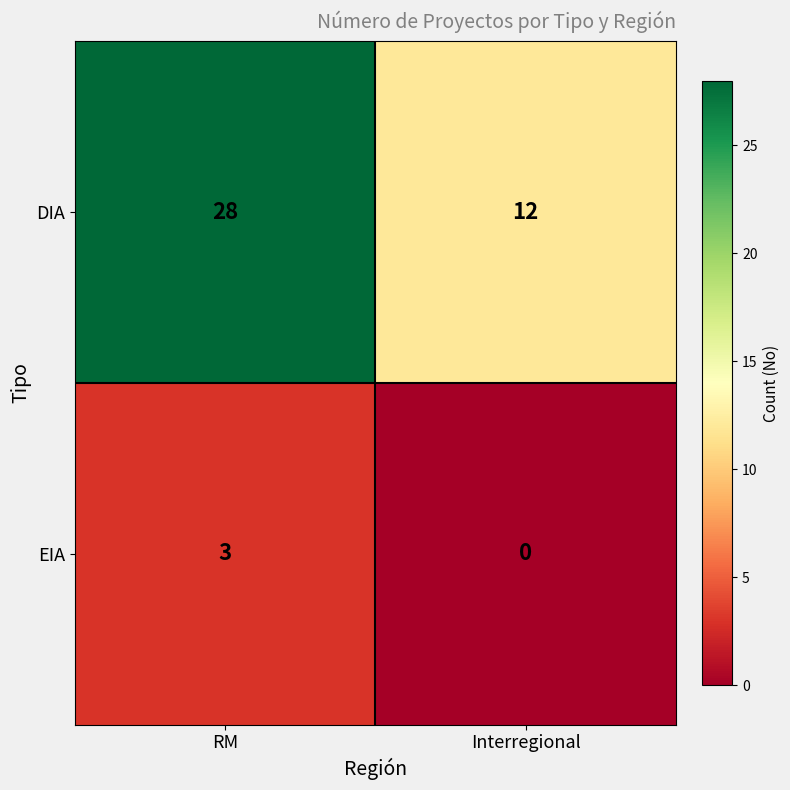

Count the number of categories in the chart.

2